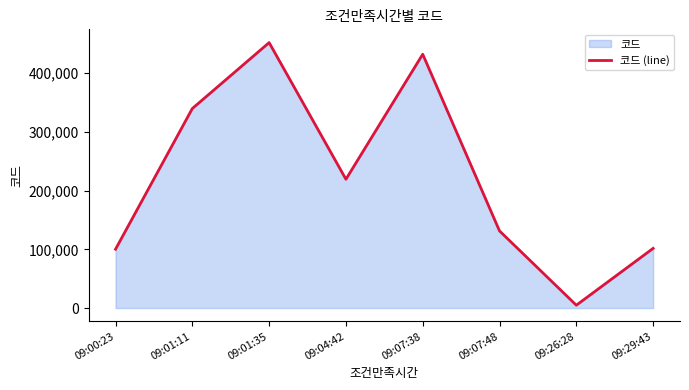

At which category does the data reach its first local valley?

09:04:42